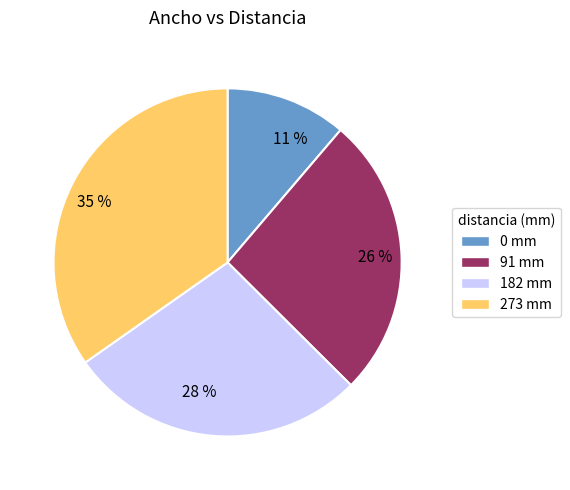

Is the sum of 0 and 182 greater than half?

No